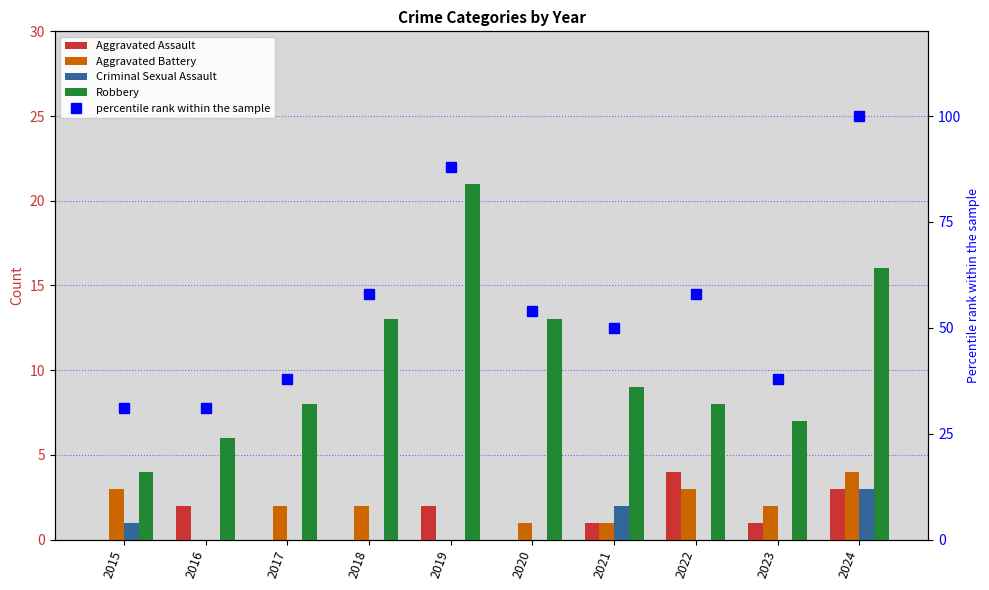

What are all the series names shown in the legend?

Aggravated Assault, Aggravated Battery, Criminal Sexual Assault, Robbery, percentile rank within the sample